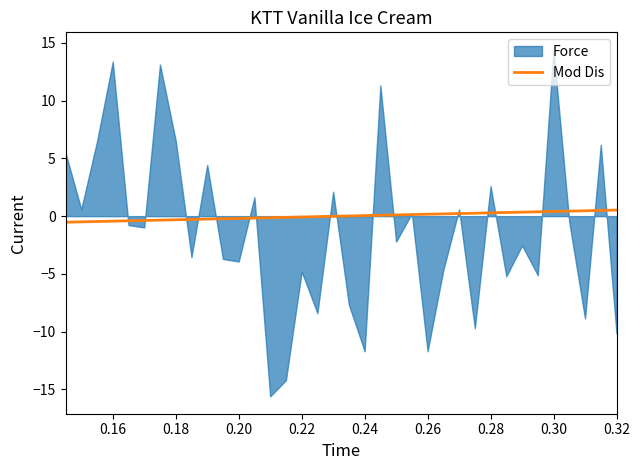

The value at 0.32 is 0.2. True or false?

False